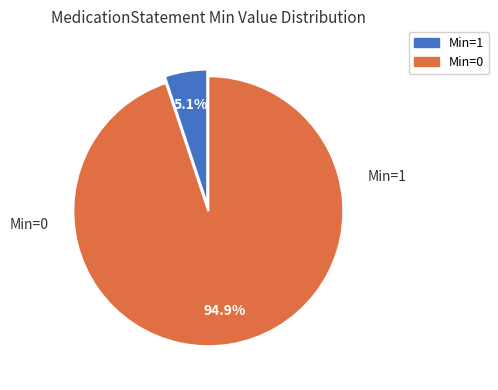

To the nearest percent, what is the combined percentage of Min=0 and Min=1?

100%